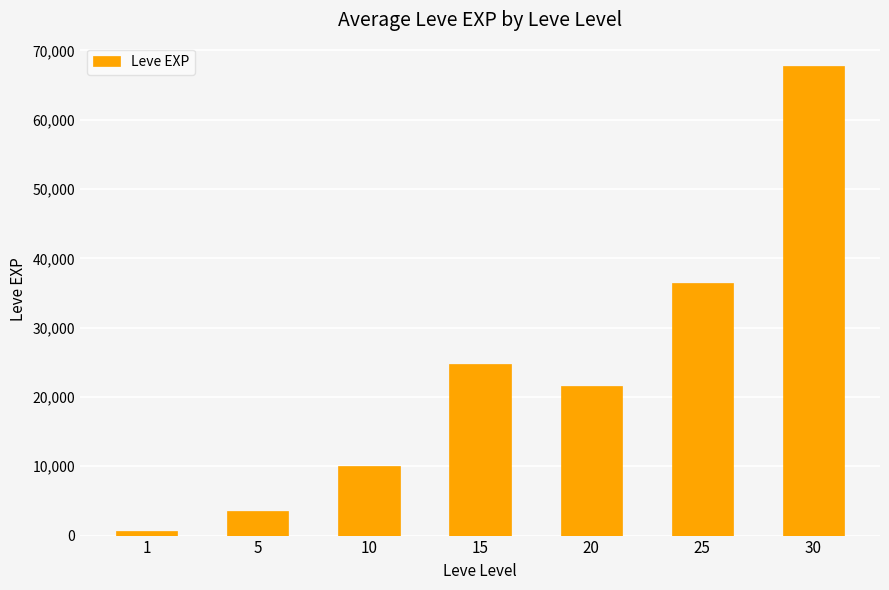

At which label does the data first exceed 21600?

15